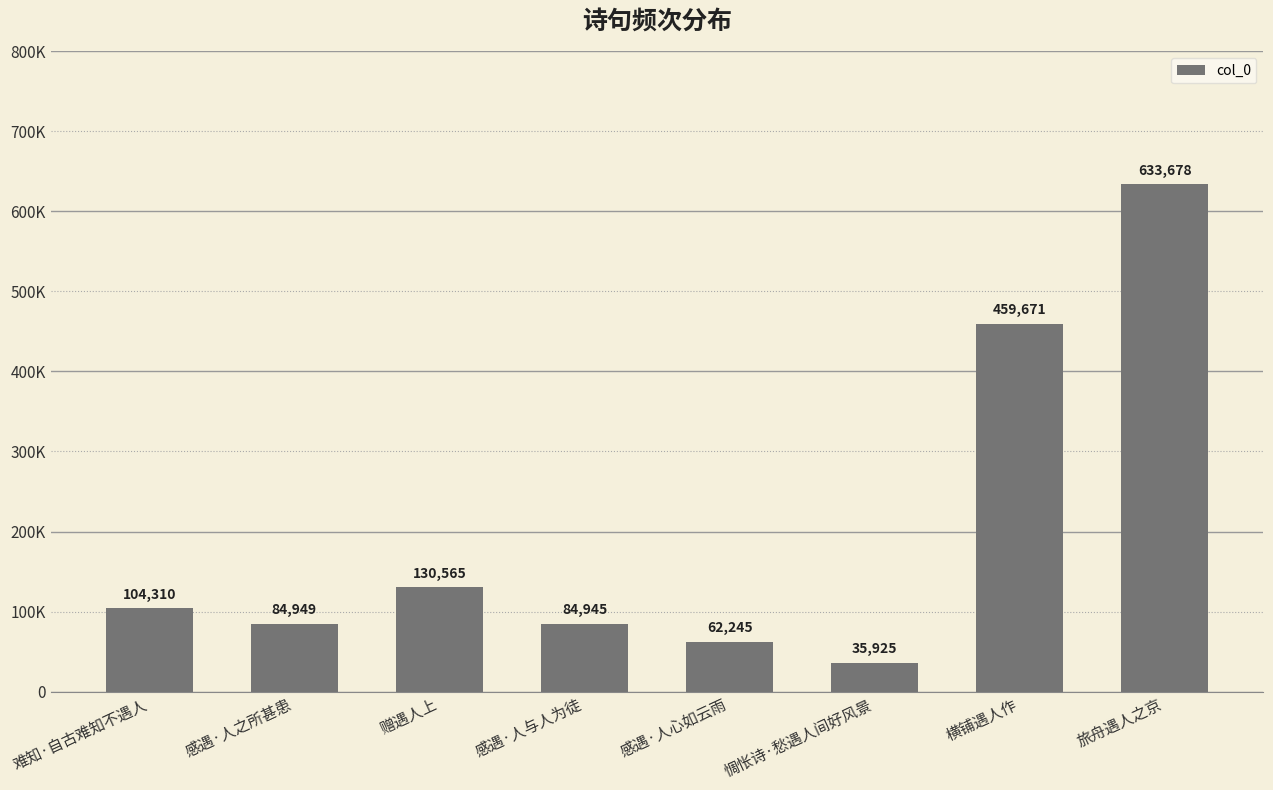

Which category has the lowest value across all series?

惆怅诗·愁遇人间好风景